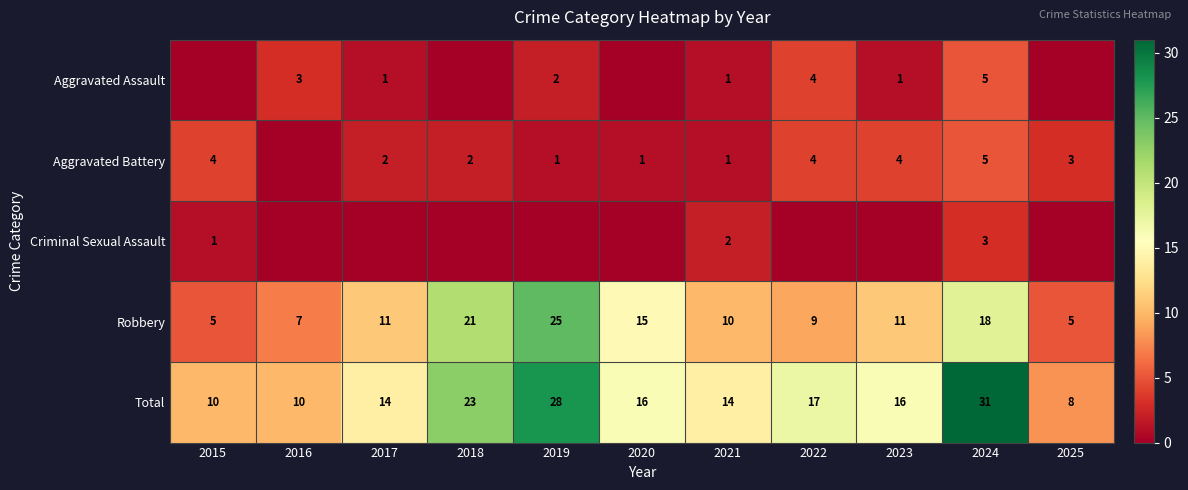

True or false: Aggravated Assault has a value of 2 at 2019.

True